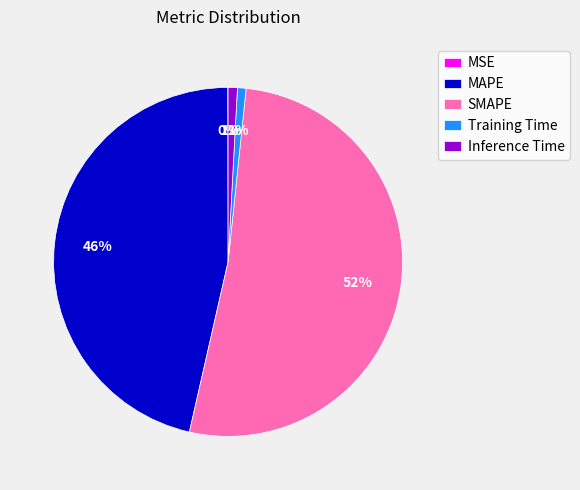

The Training Time slice represents 11% of the pie. True or false?

False